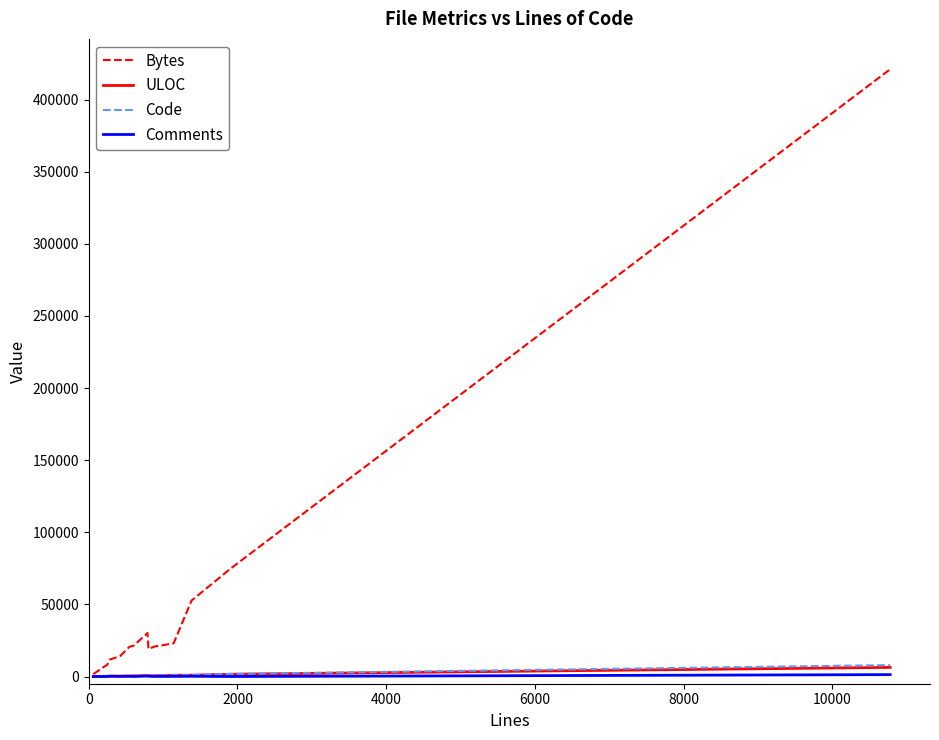

What is the sum of all ULOC values?

12858